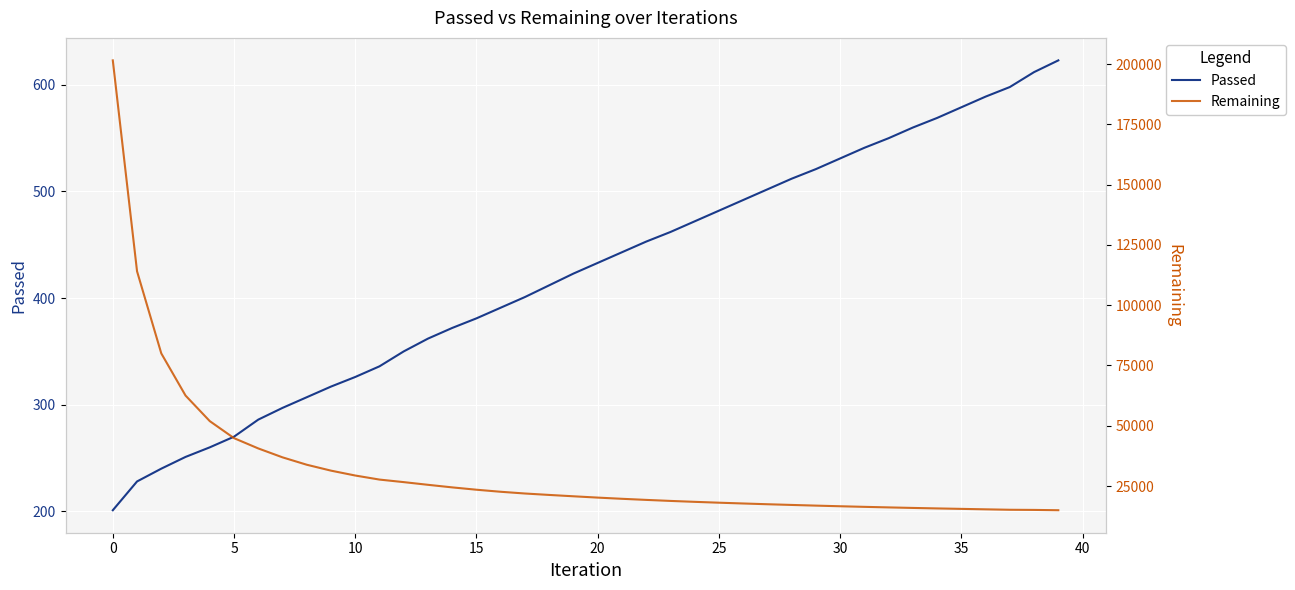

Which series has the largest range (max minus min)?

Remaining